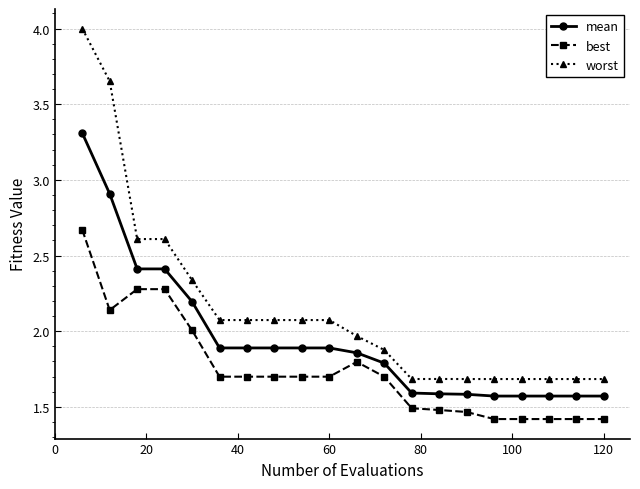

Which series has the largest range (max minus min)?

worst